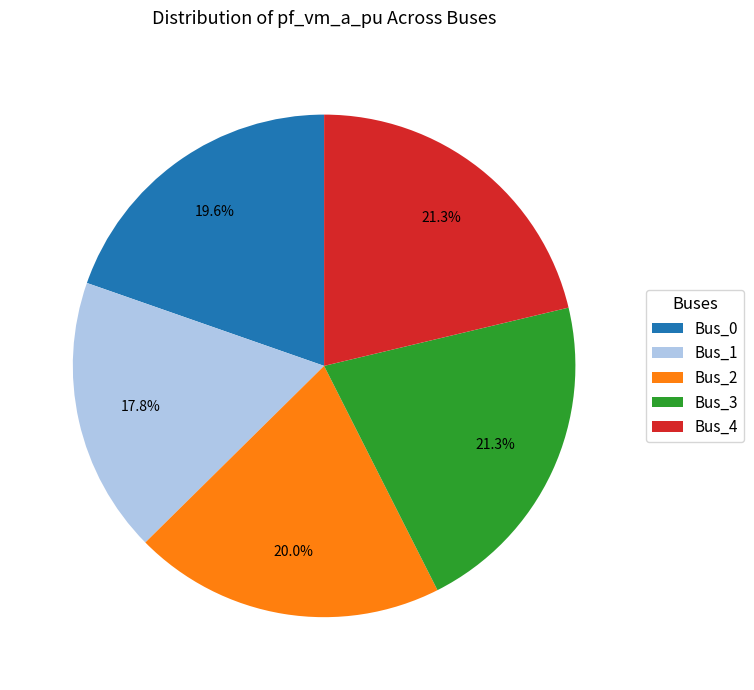

To the nearest percent, what is the difference between the largest and smallest slice percentages?

4%